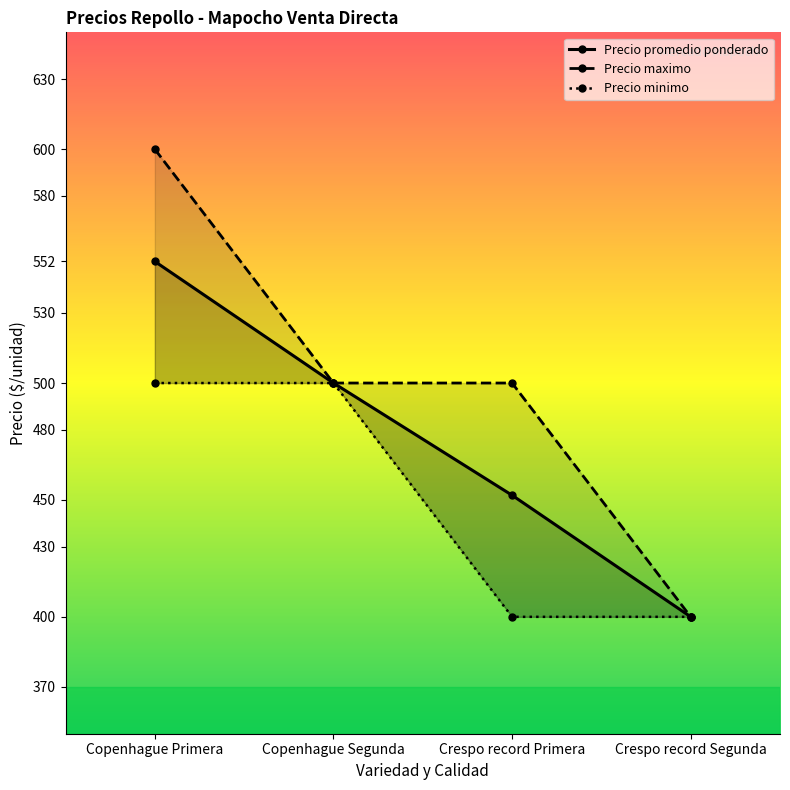

What are all the series names shown in the legend?

Precio promedio ponderado, Precio maximo, Precio minimo